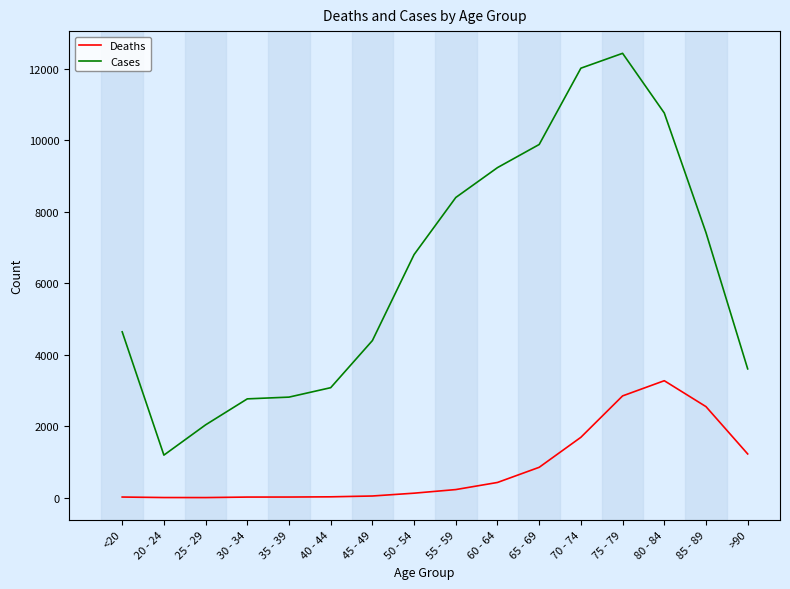

True or false: Deaths and Cases intersect in this chart.

False